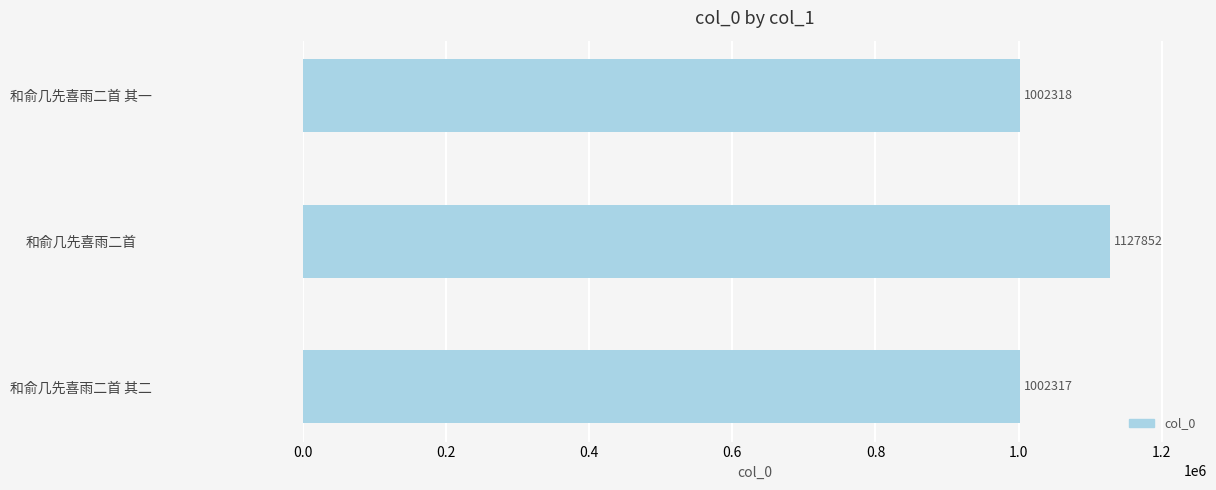

Reading bottom to top, list all the values displayed in this chart.

1002317	1127852	1002318